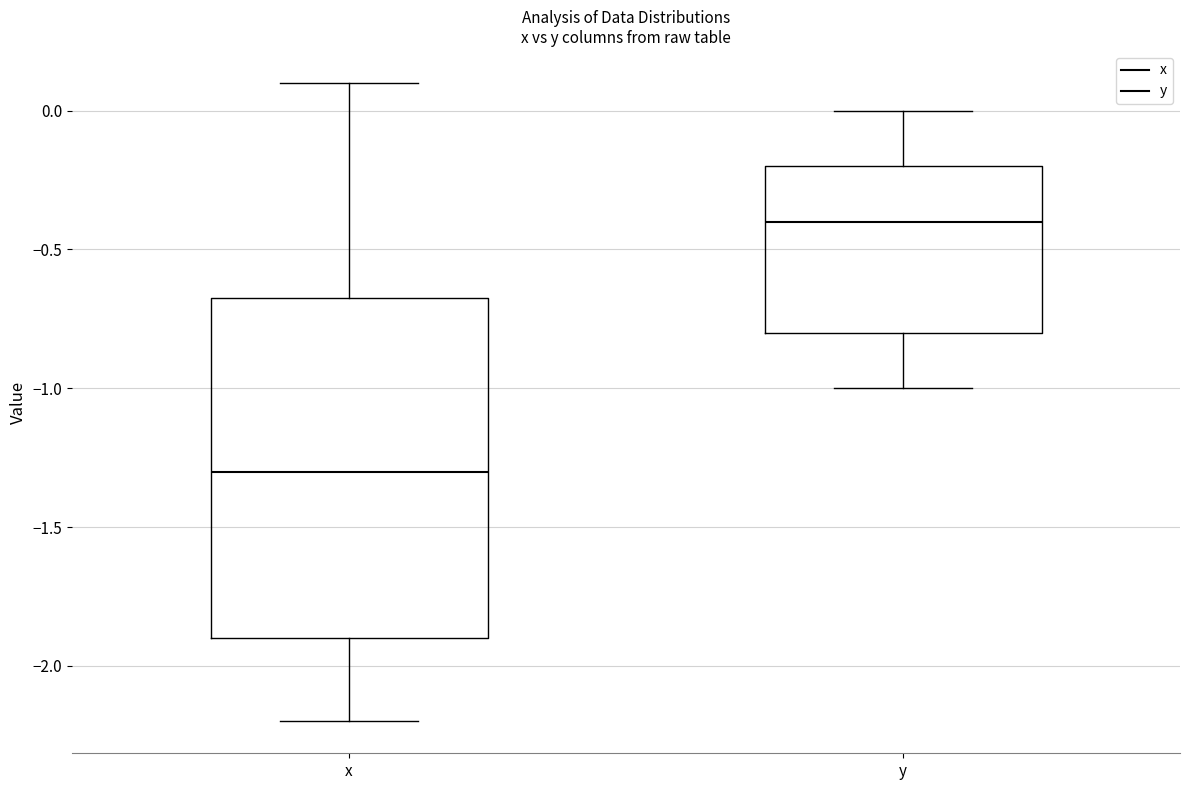

Reading left to right, read every box against the y-axis: the position of its median line, the range the box covers, and the ends of its whiskers. The values are not printed on the chart, so give them approximately, as read against the axis.

x: median -1.30, box -1.90 to -0.65, whiskers -2.20 to 0.10
y: median -0.40, box -0.80 to -0.20, whiskers -1.00 to 0.00